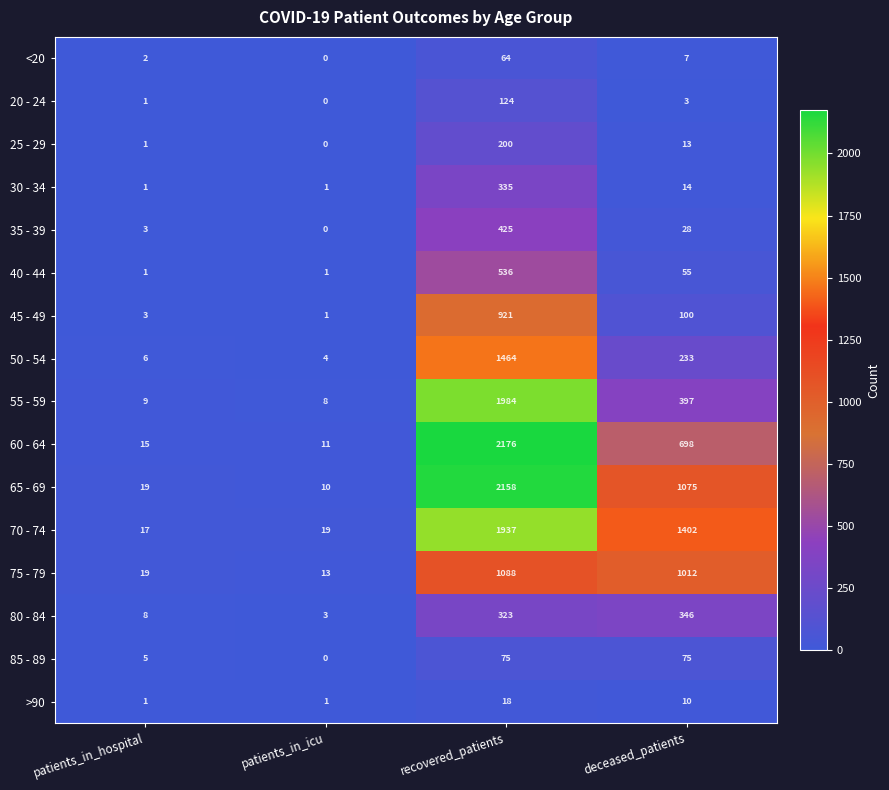

Is the value of 45 - 49 at patients_in_icu greater than the value of 65 - 69 at deceased_patients?

No